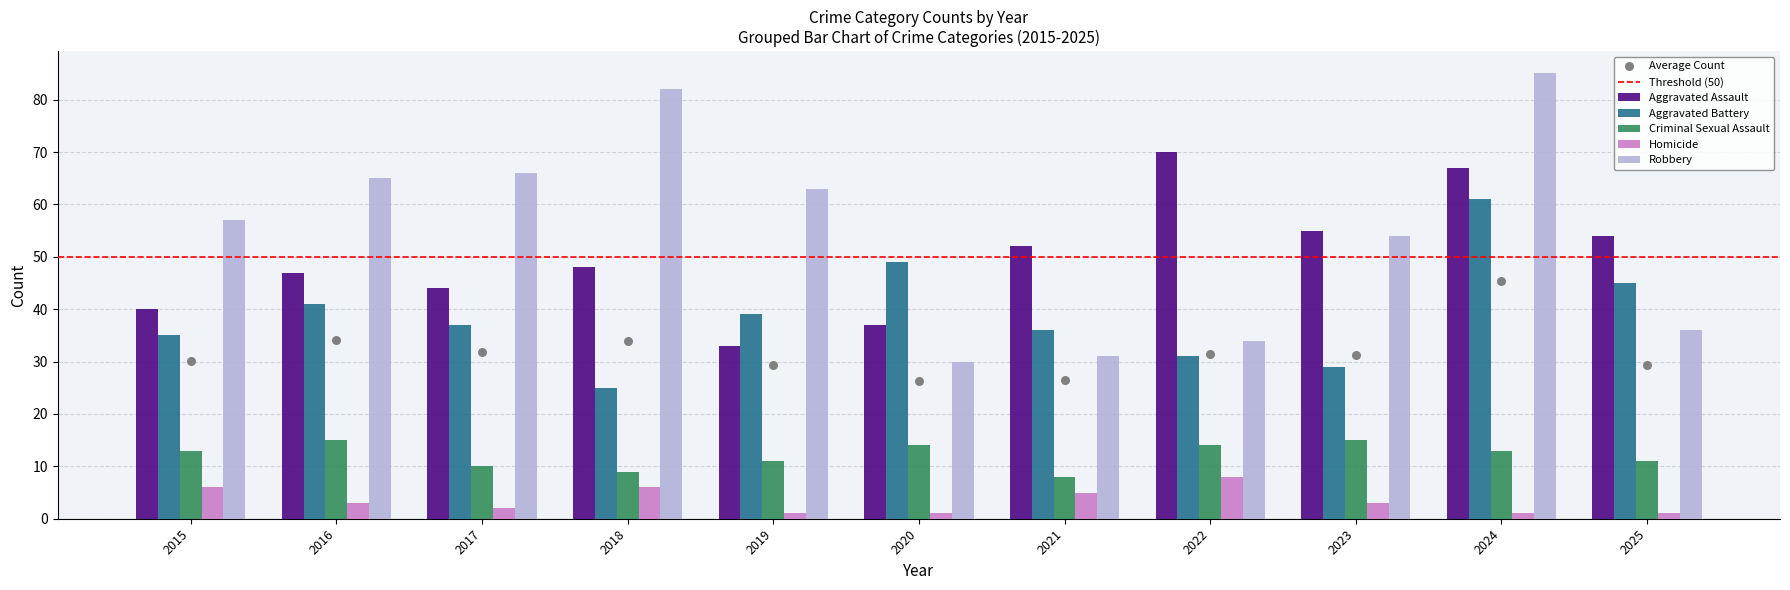

Which series has the widest spread of Y values?

Robbery